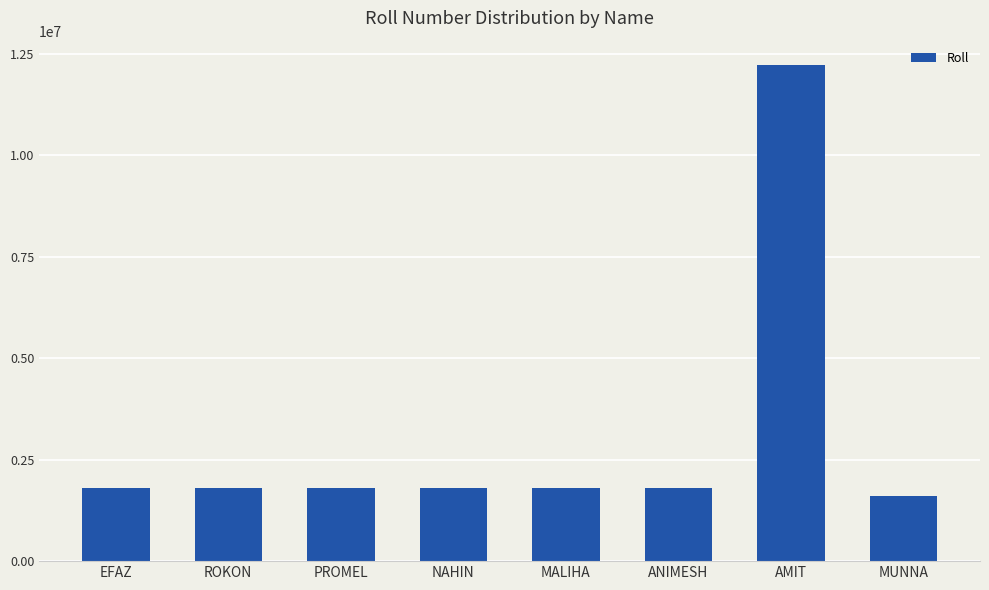

The value at MUNNA is 726544. True or false?

False